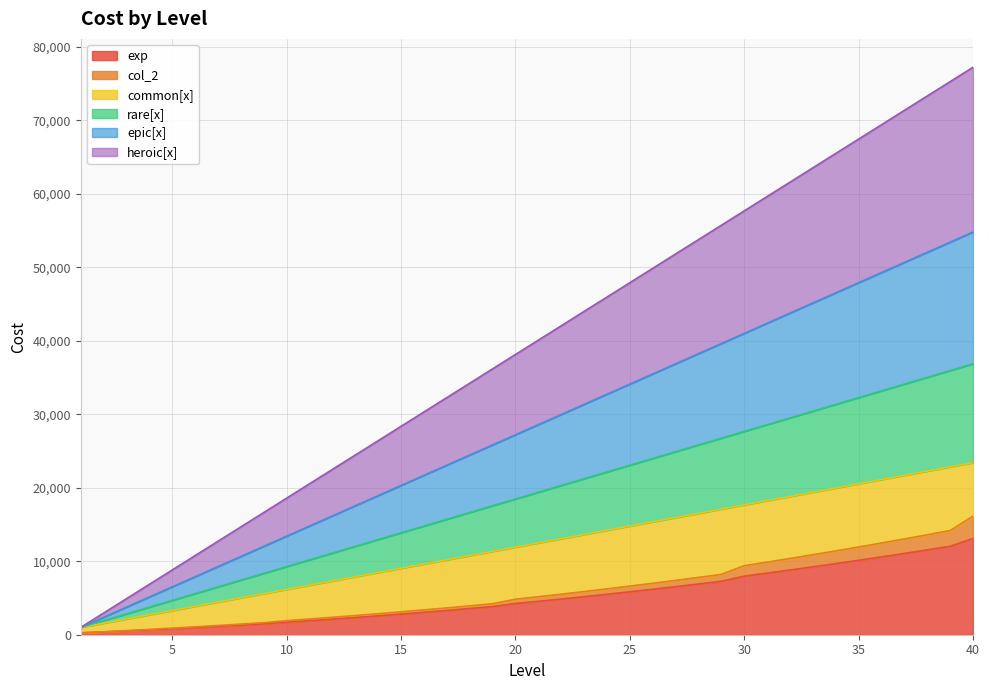

Which series changed the most between 26 and 35?

heroic[x]